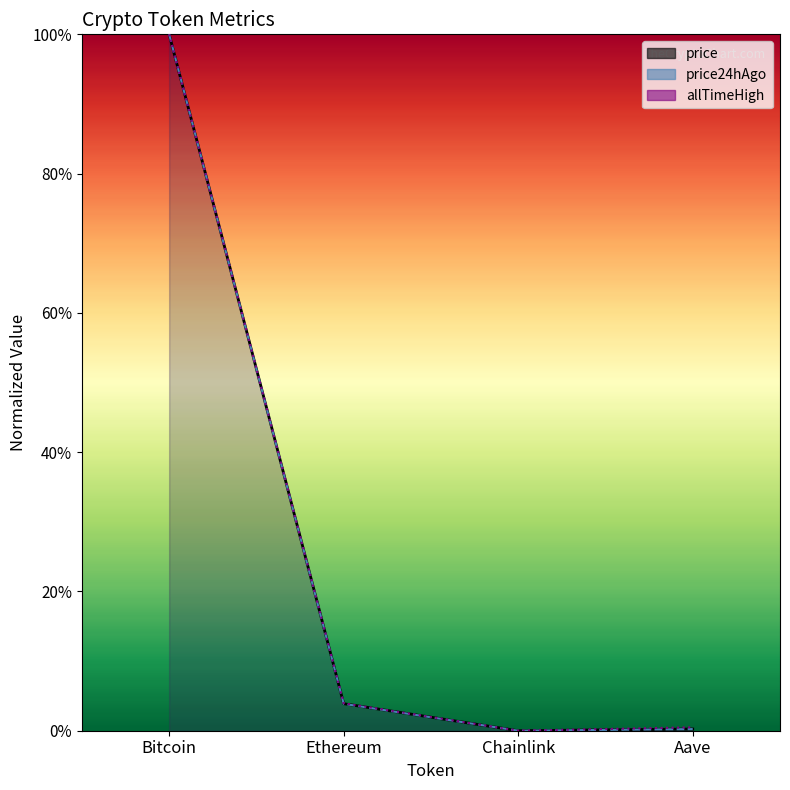

Reading left to right, what are all the values shown in this chart?

price: 1.0	0.0	0.0	0.0
price24hAgo: 1.0	0.0	0.0	0.0
allTimeHigh: 1.0	0.0	0.0	0.0